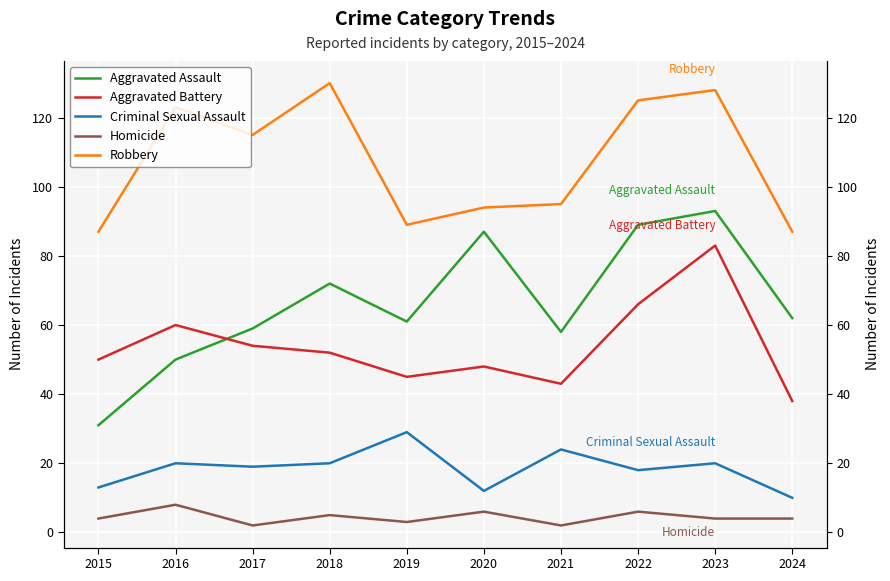

List the series in order of their peak value, lowest first.

Homicide, Criminal Sexual Assault, Aggravated Battery, Aggravated Assault, Robbery